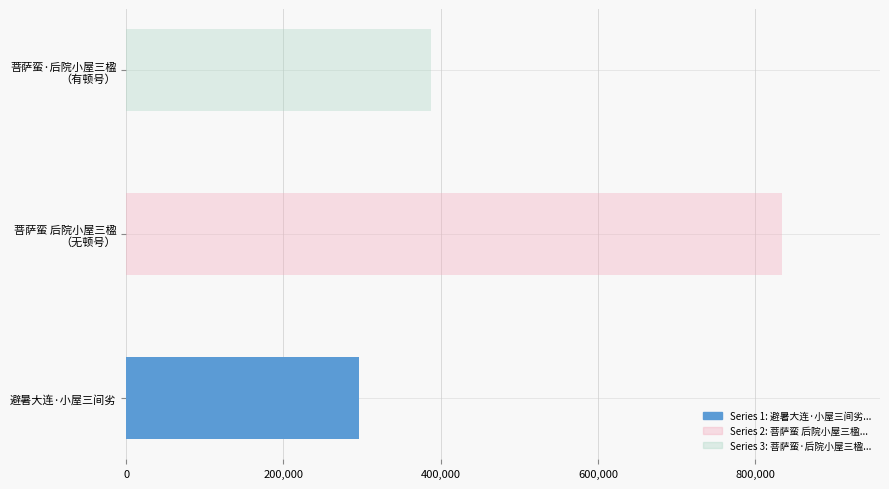

How many data points are above 387729?

1